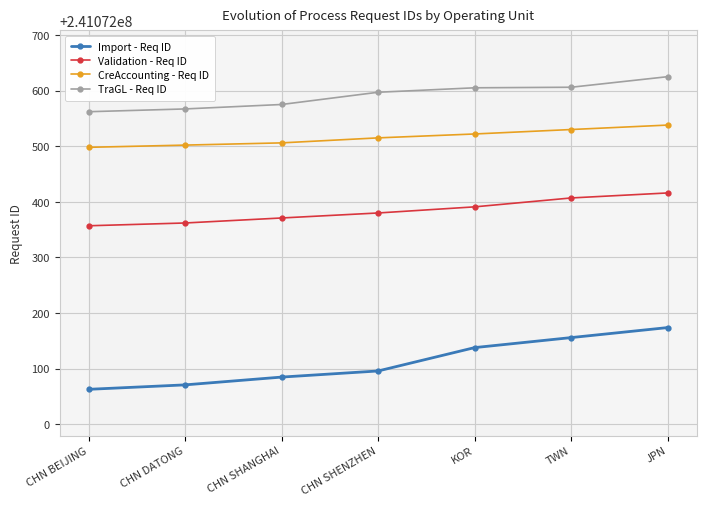

What position from the left is CHN SHENZHEN?

4